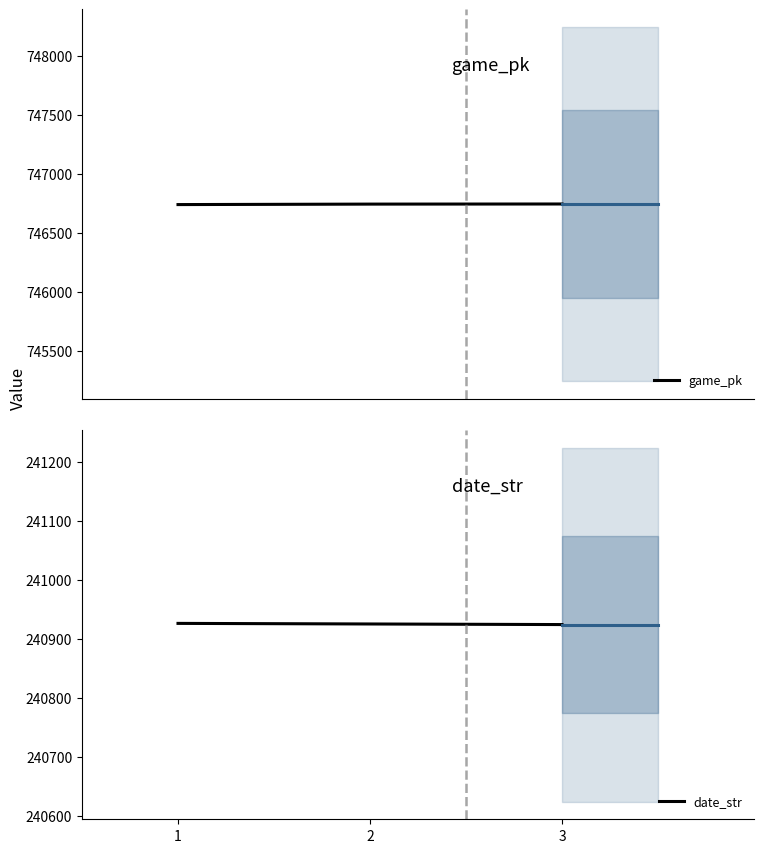

What is the difference between the highest and lowest values at 1?

505812